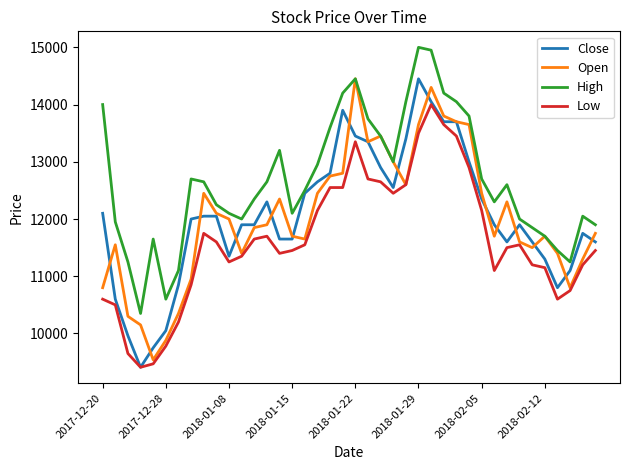

Which series has the widest spread of values?

Close